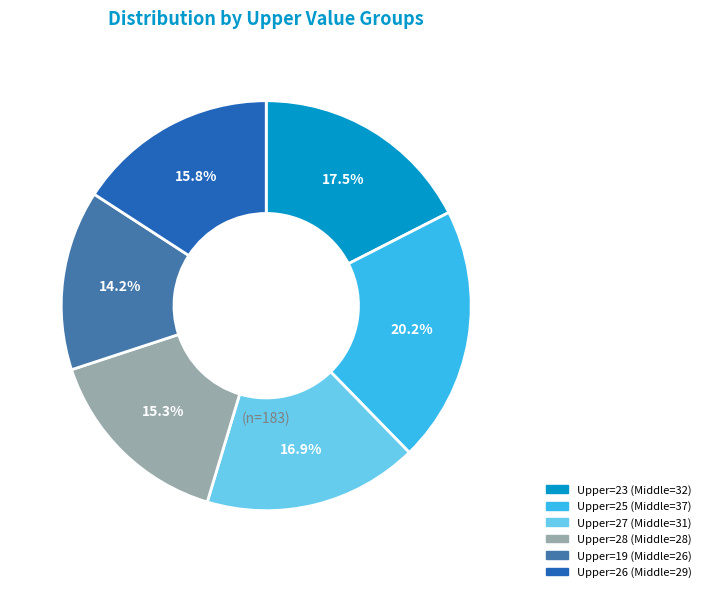

What percentage is NOT represented by Upper=25 (Middle=37)?

79.8%